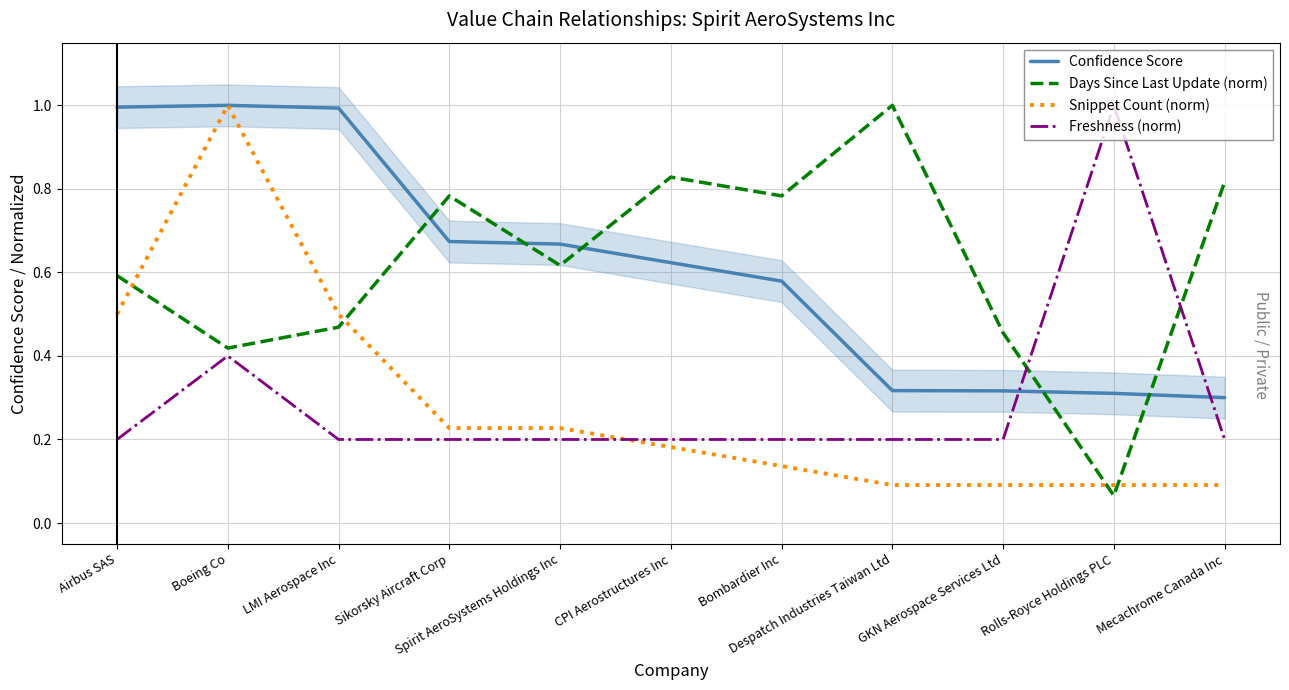

What is the label of the 8th point from the left?

Despatch Industries Taiwan Ltd